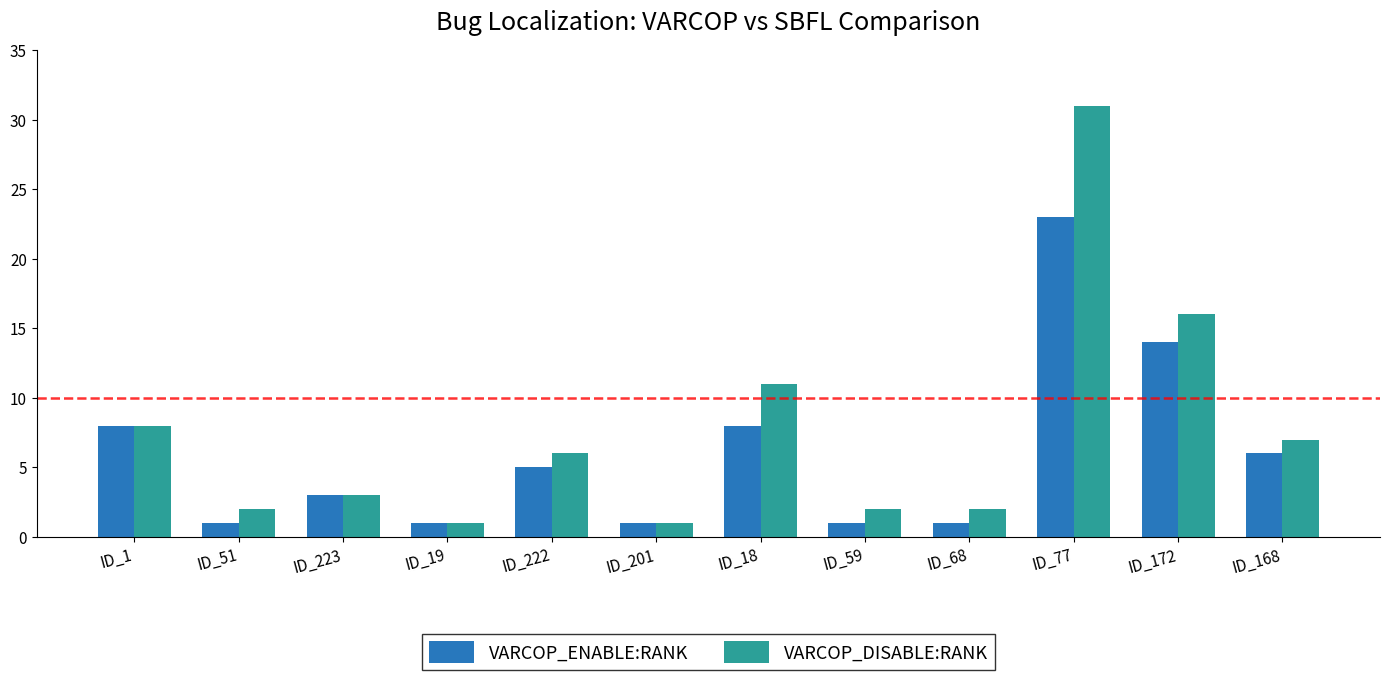

Is the value of VARCOP_DISABLE:RANK at ID_168 greater than the value of VARCOP_ENABLE:RANK at ID_59?

Yes